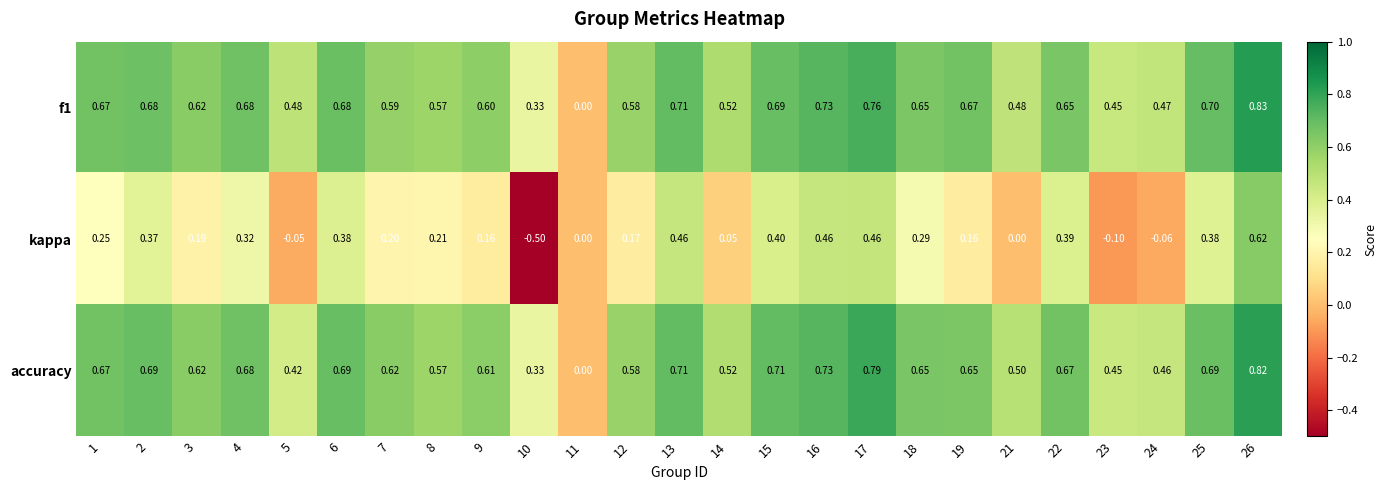

Which series changed the most between 5 and 13?

kappa